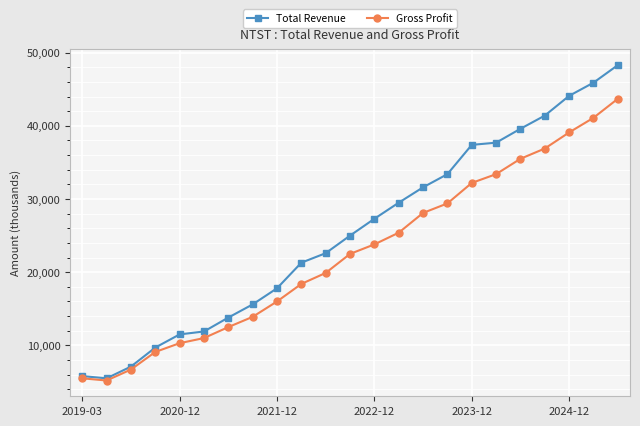

Reading right to left, list all the values displayed in this chart.

Total Revenue: 48300	45900	44100	41400	39600	37700	37400	33400	31600	29500	27300	25000	22600	21300	17800	15600	13800	11900	11500	9700	7100	5500	5800
Gross Profit: 43700	41100	39100	36900	35500	33400	32200	29400	28100	25400	23800	22500	19900	18400	16000	13900	12500	11000	10300	9100	6700	5200	5500